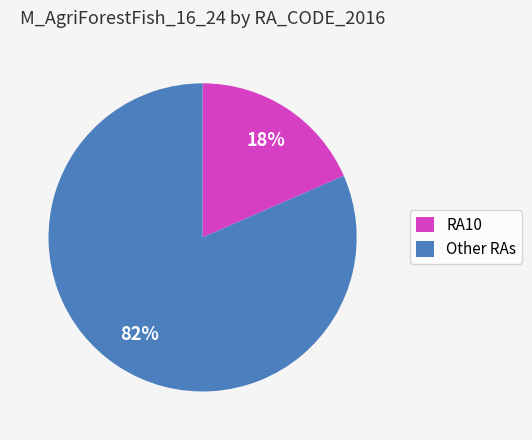

To the nearest percent, what is the average slice percentage?

50%